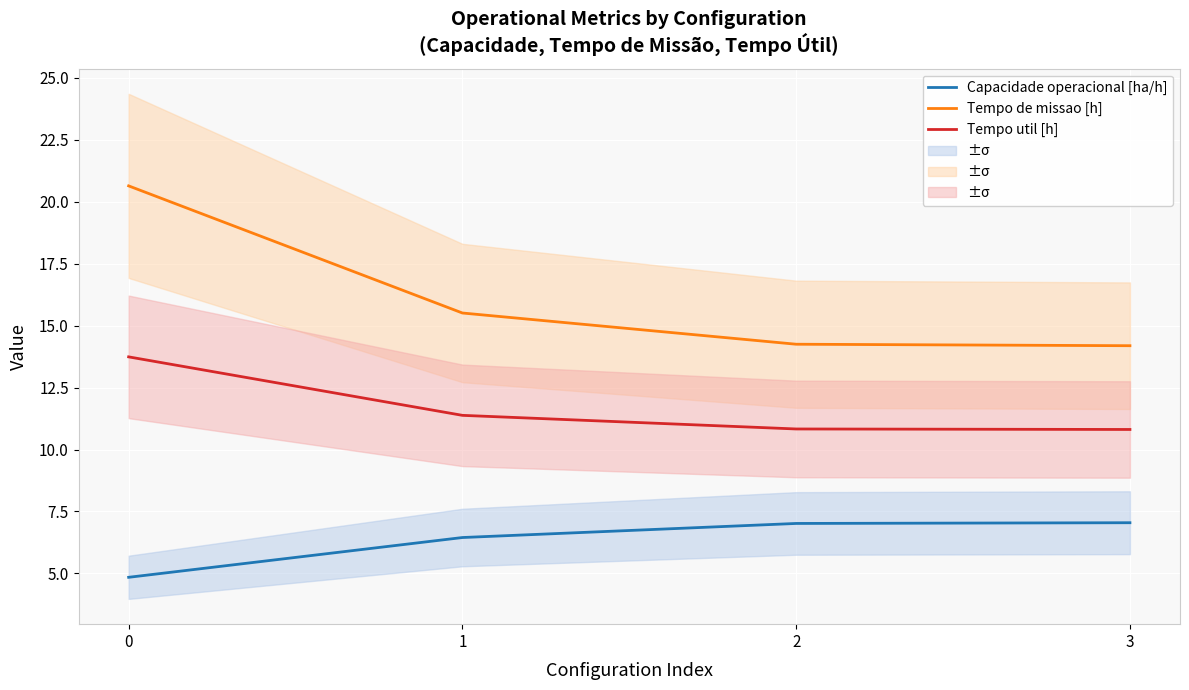

Reading left to right, extract all data points from this chart.

Capacidade operacional [ha/h]: 4.8	6.4	7.0	7.0
Tempo de missao [h]: 20.6	15.5	14.2	14.2
Tempo util [h]: 13.7	11.4	10.8	10.8